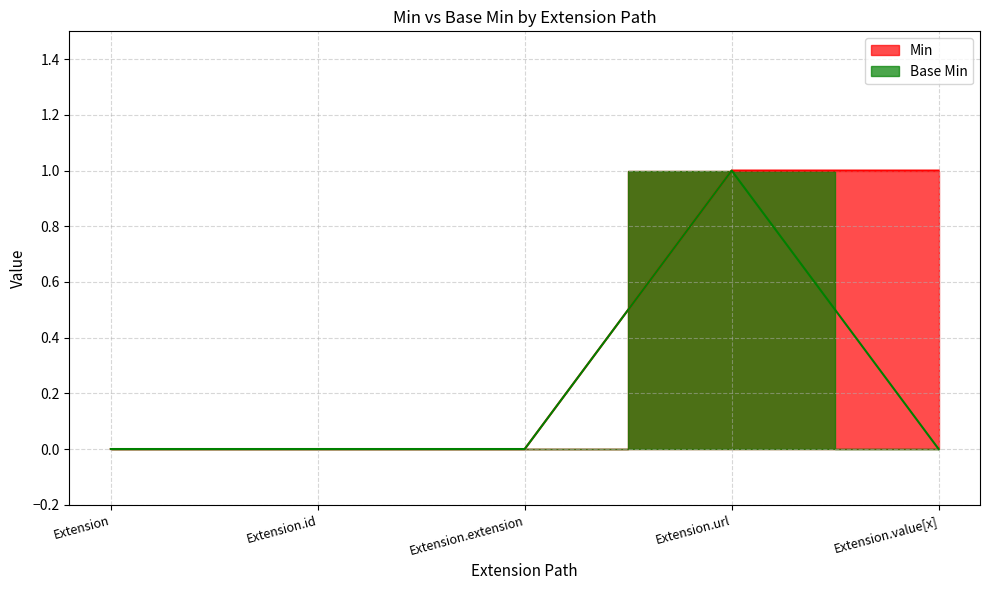

Which category has the lowest value across all series?

Extension